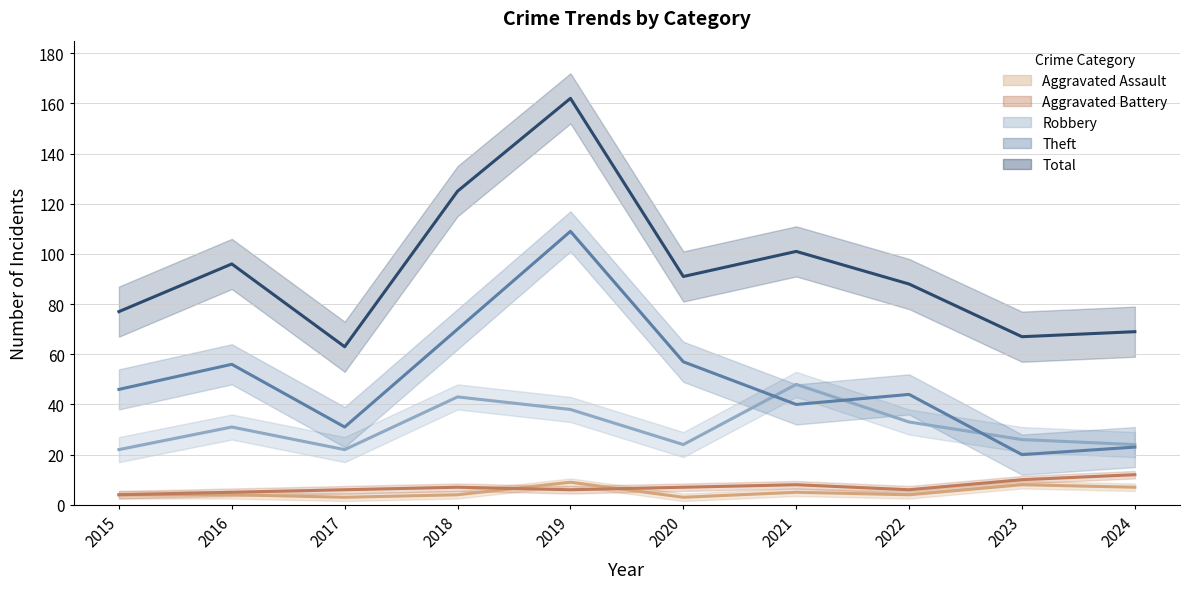

How many interior local valleys does the Robbery series have?

2